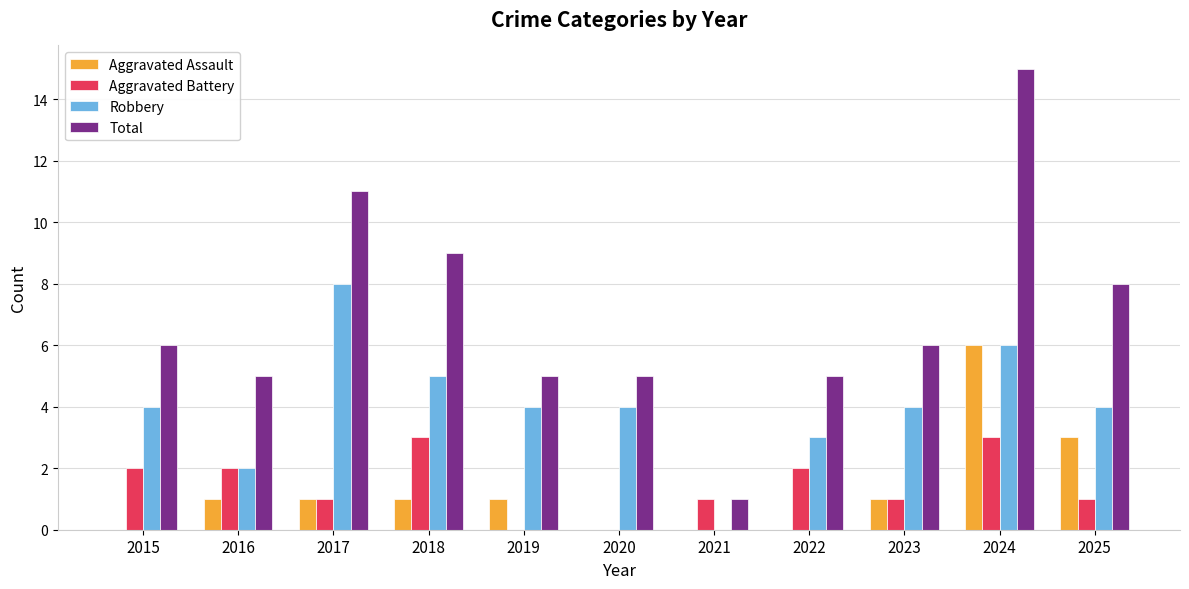

What is the approximate value of Total at 2016?

5